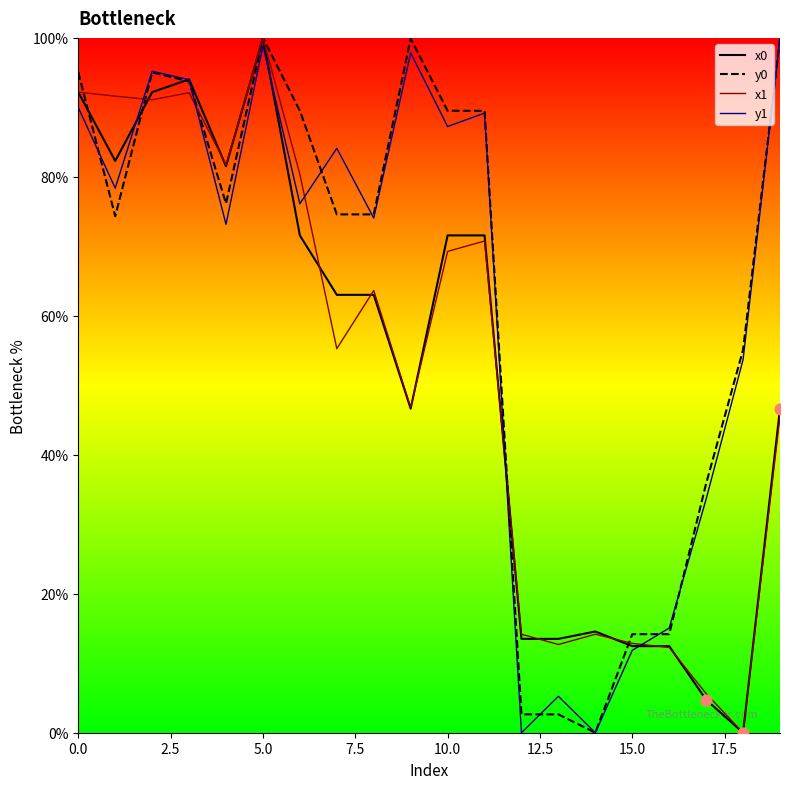

Which series has the largest Y range (max minus min)?

x0